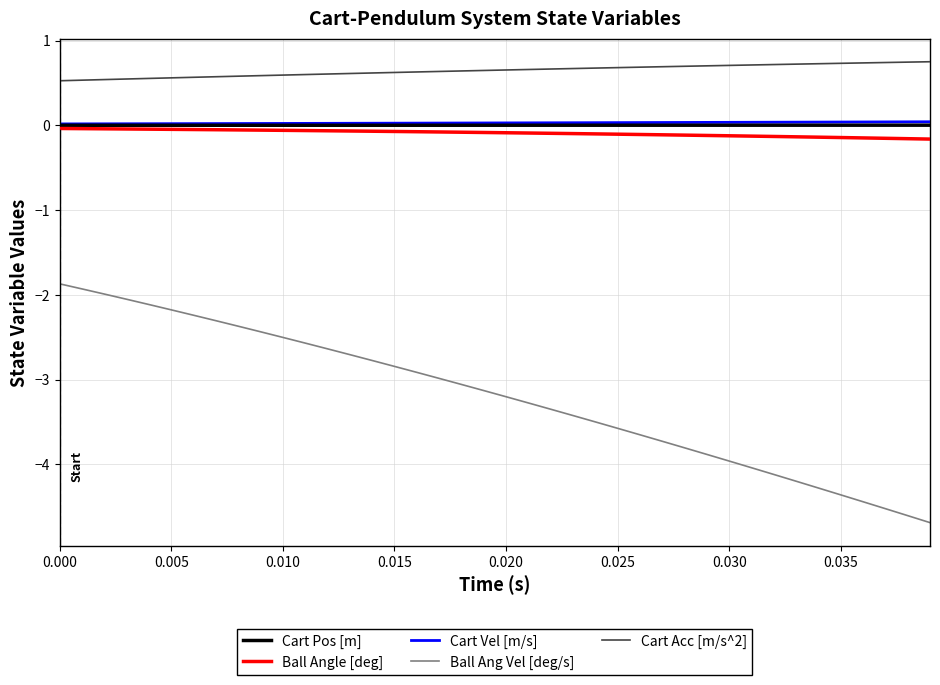

Which series has the largest range (max minus min)?

Ball Ang Vel [deg/s]